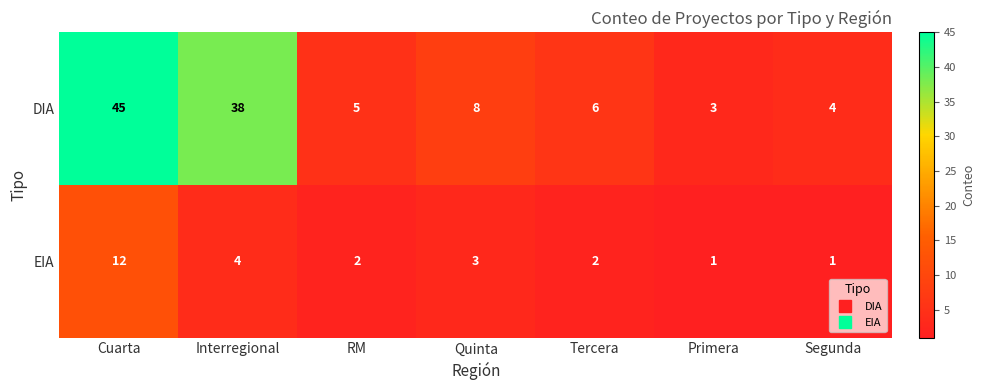

List the series in order of their overall mean, highest first.

DIA, EIA